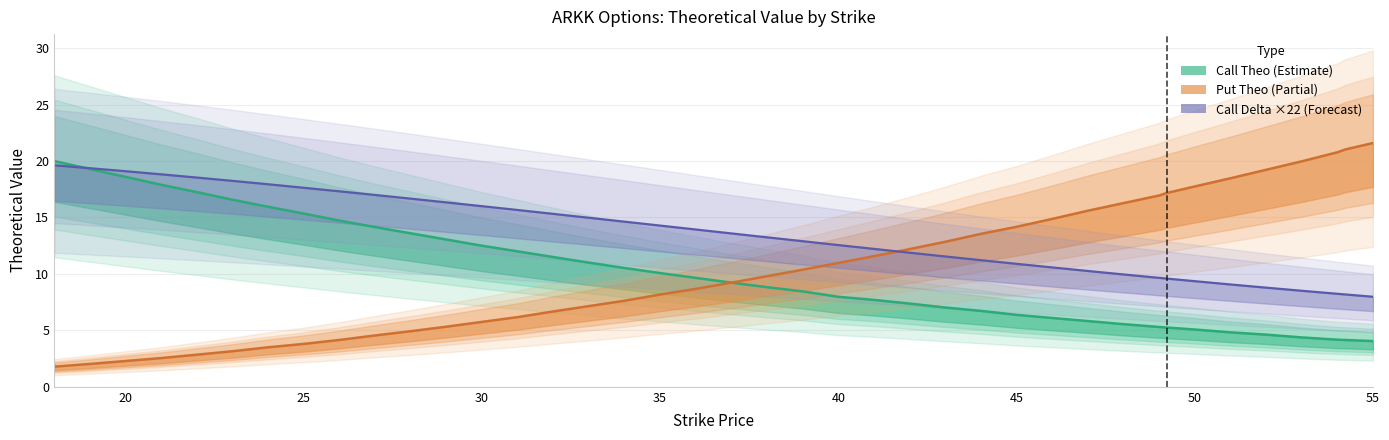

At 20, list the series in order from smallest to largest.

delta_p, theo_c, delta_c